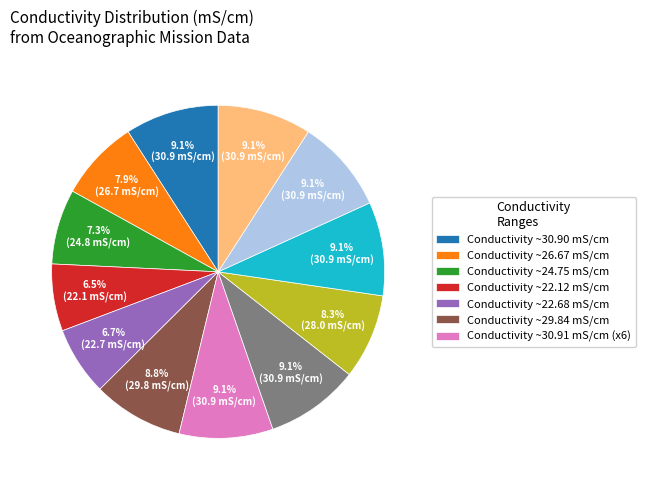

How many slices are in this pie chart?

12